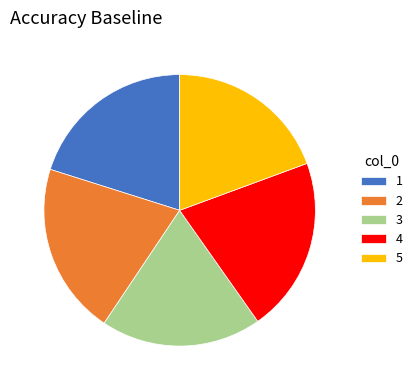

Combined, do 2 and 1 account for over 50%?

No